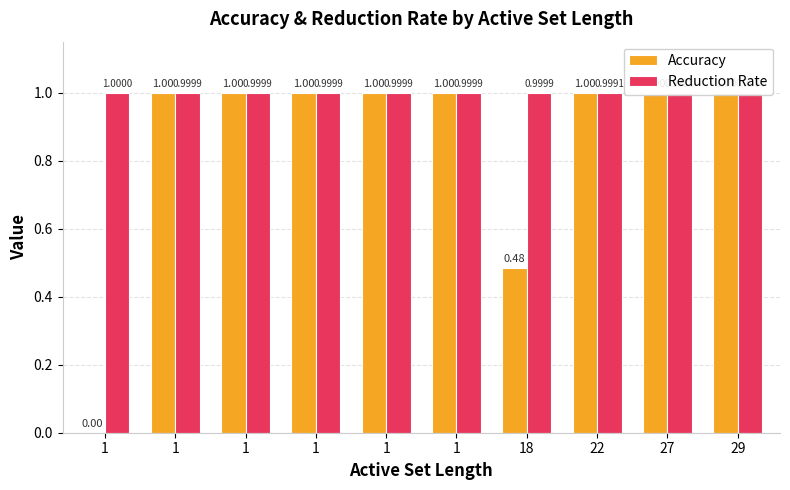

Between 1 and 18, which series saw the biggest shift?

Accuracy